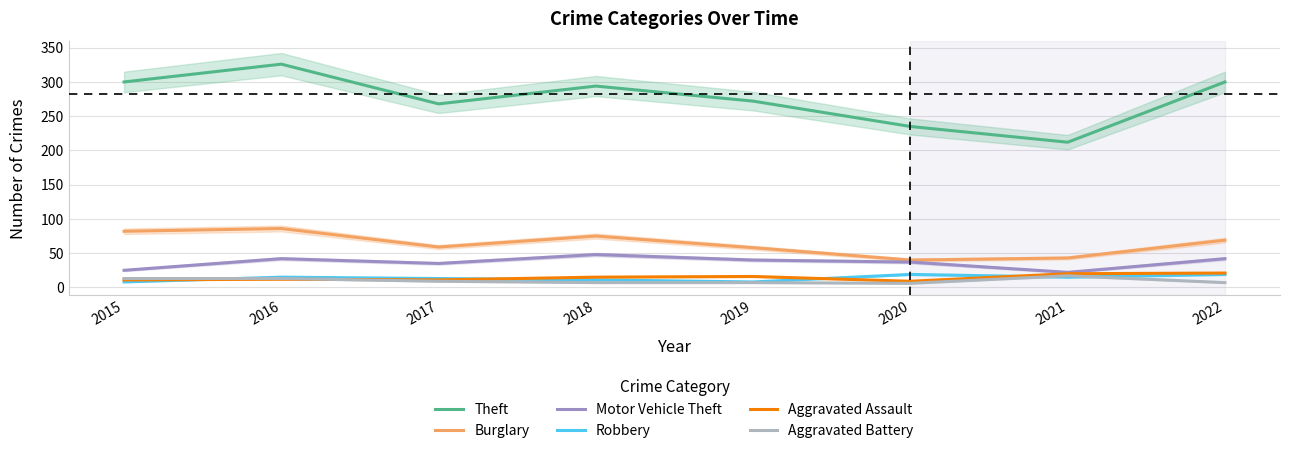

Which series has the largest range (max minus min)?

Theft